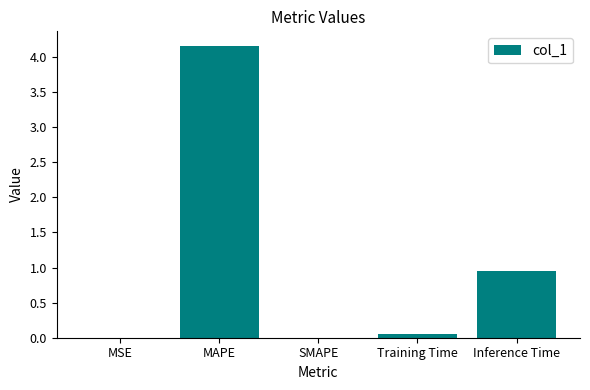

What is the sum of the values at MAPE and SMAPE?

4.2